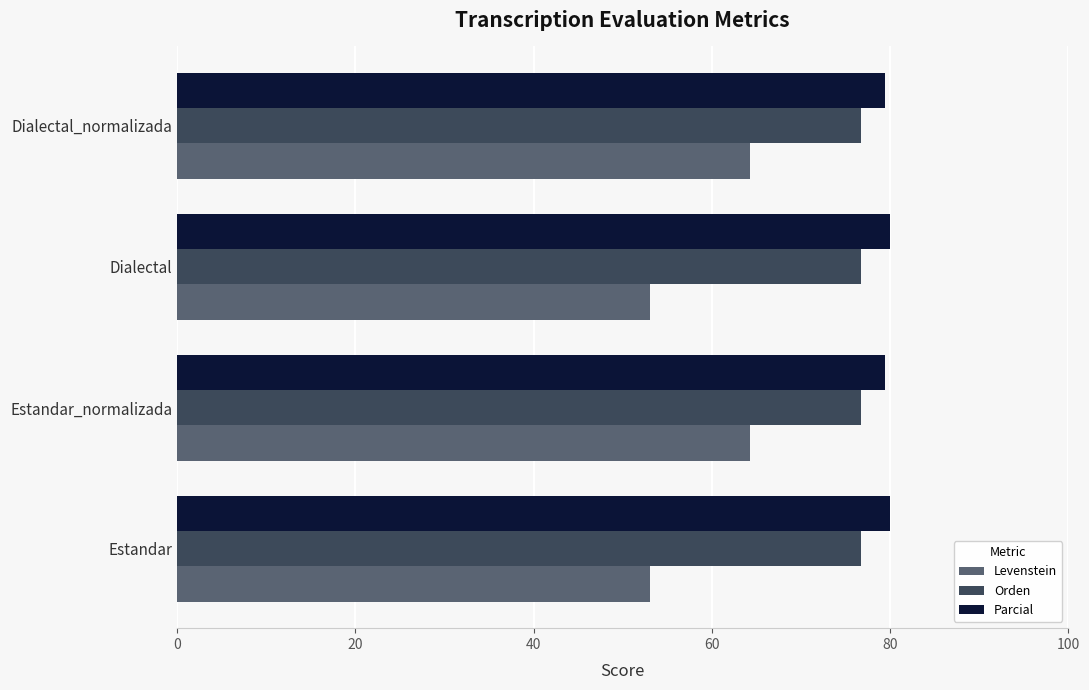

What is the minimum value shown in the chart?

53.1